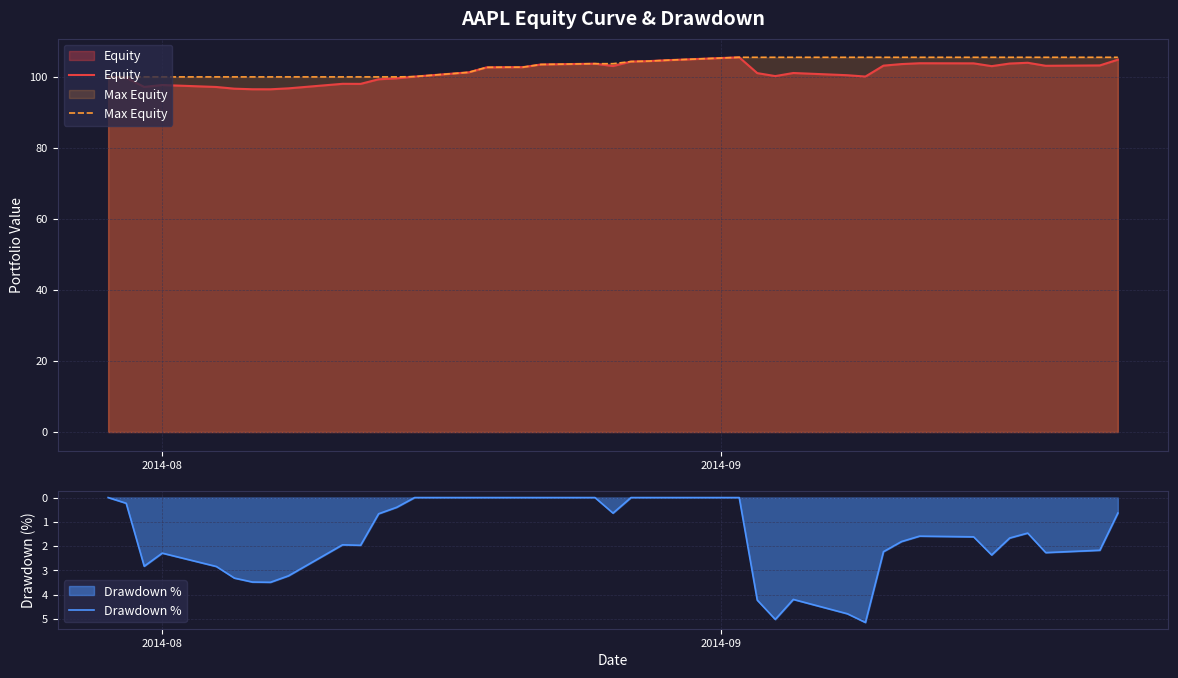

What is the maximum value for Max Equity?

105.5